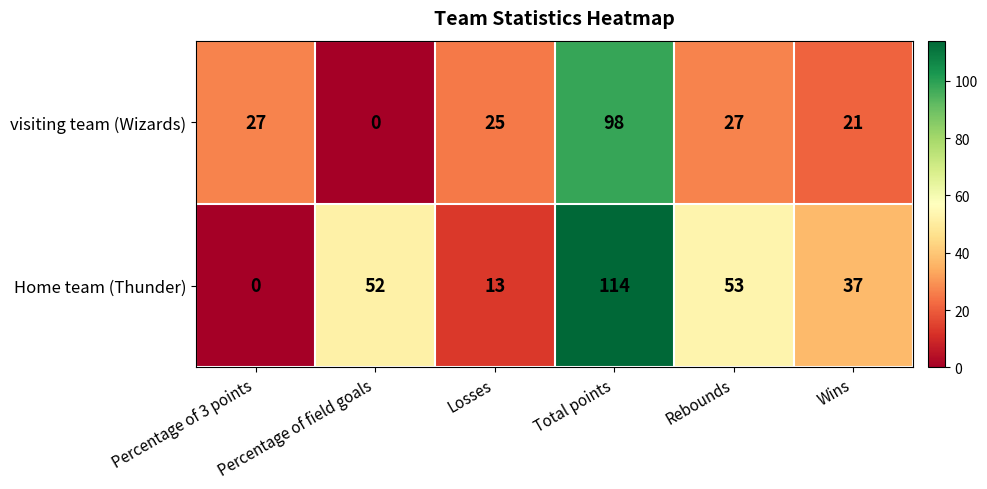

What is the approximate value of Home team (Thunder) at Wins?

37